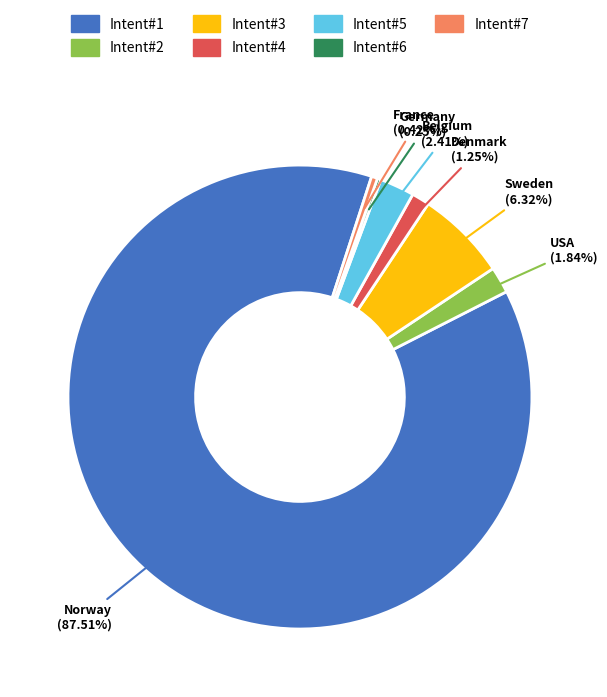

Which has a higher value, Belgium or USA?

Belgium